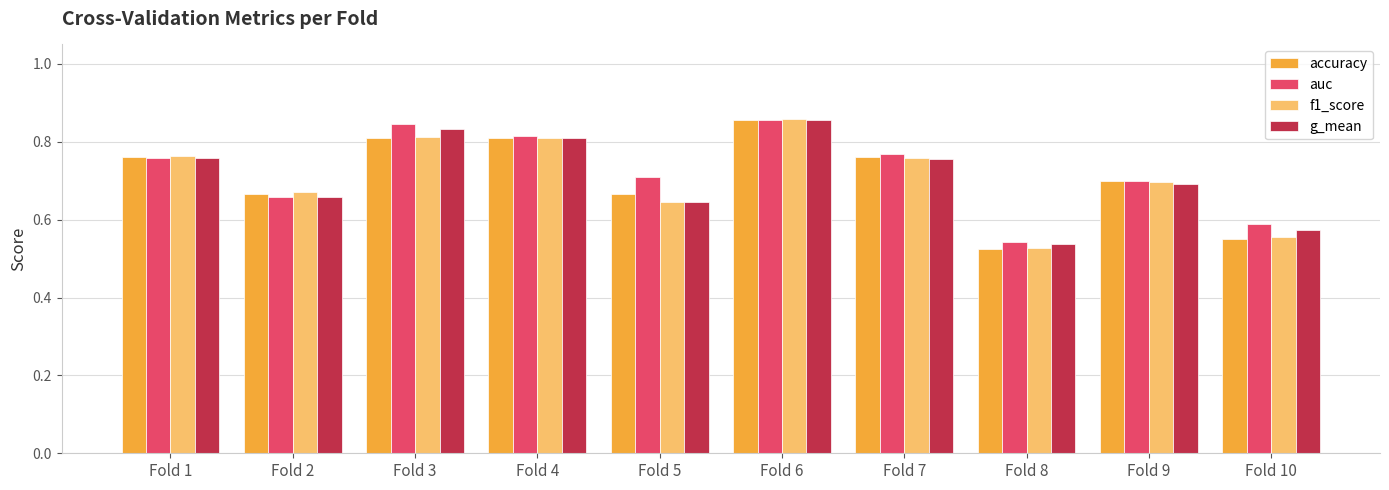

Count the g_mean values in the range 0 to 1.

10